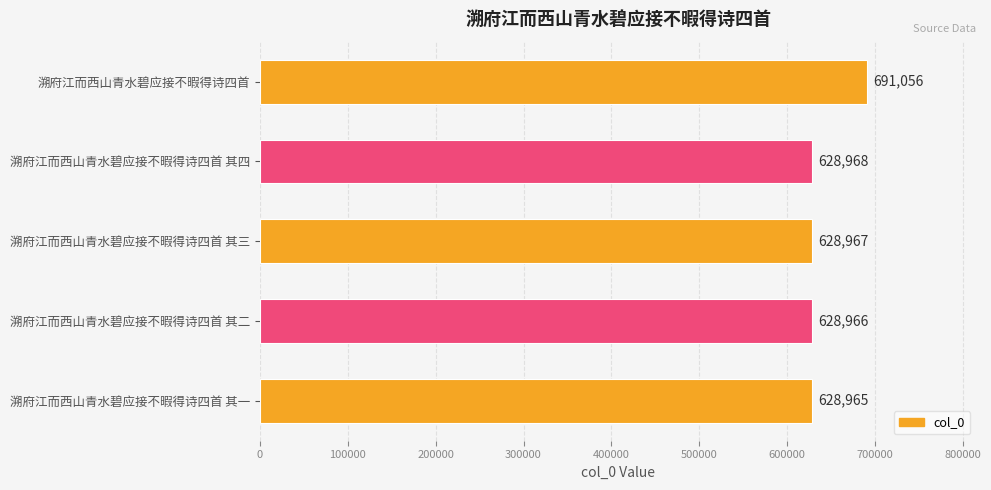

Is it true that the value at 溯府江而西山青水碧应接不暇得诗四首 其一 is 628965?

True